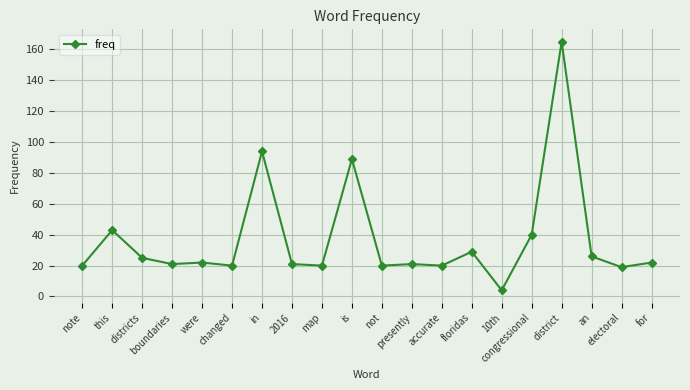

Reading right to left, transcribe all the data shown in this chart.

for=22	electoral=19	an=26	district=165	congressional=40	10th=4	floridas=29	accurate=20	presently=21	not=20	is=89	map=20	2016=21	in=94	changed=20	were=22	boundaries=21	districts=25	this=43	note=20